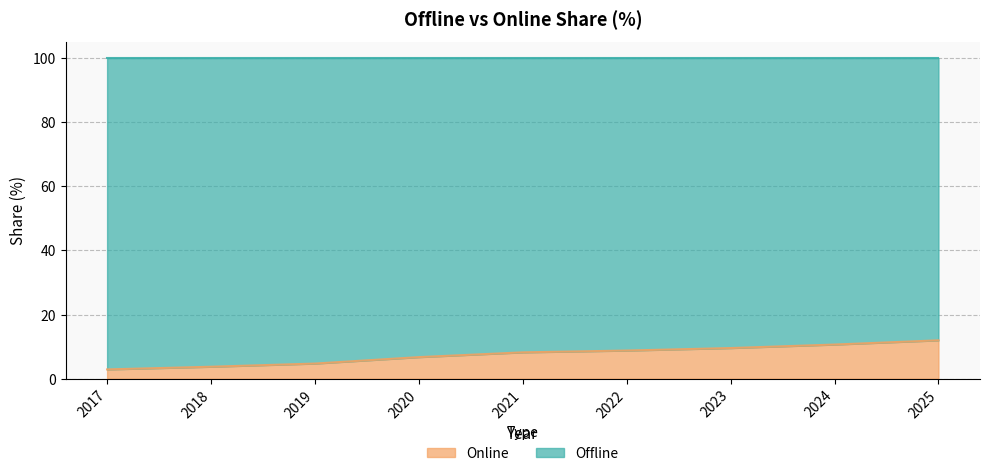

Reading left to right, transcribe all the data shown in this chart.

2017=2.9	2018=3.7	2019=4.7	2020=6.7	2021=8.2	2022=8.8	2023=9.6	2024=10.6	2025=12.0